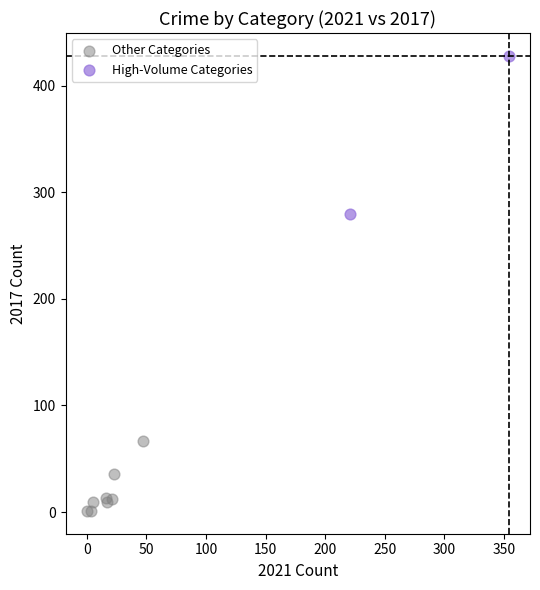

Which series reaches the minimum Y coordinate?

Other Categories